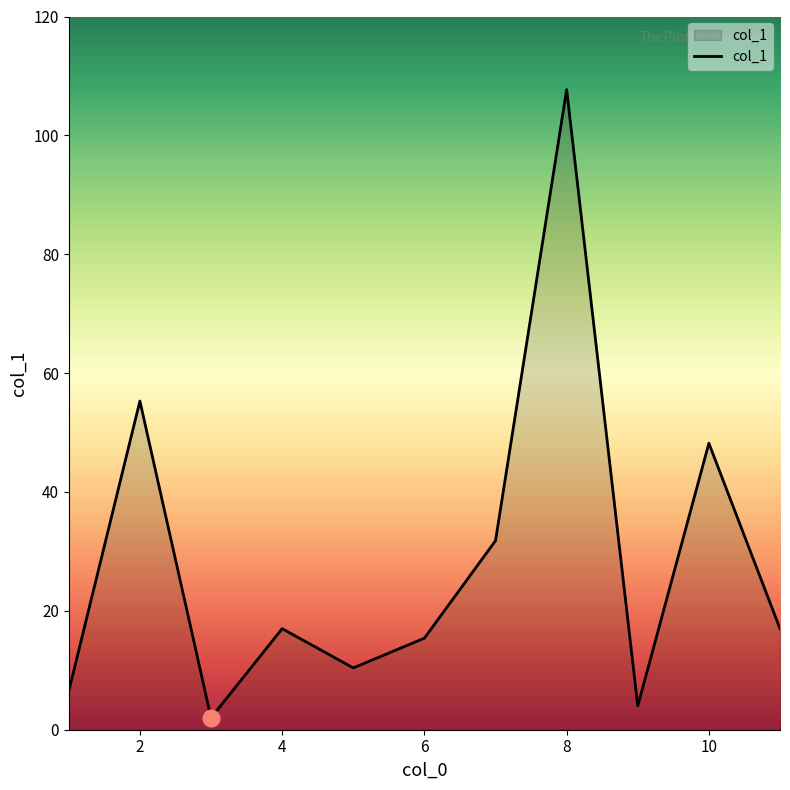

What is the difference between the maximum and minimum values?

105.7